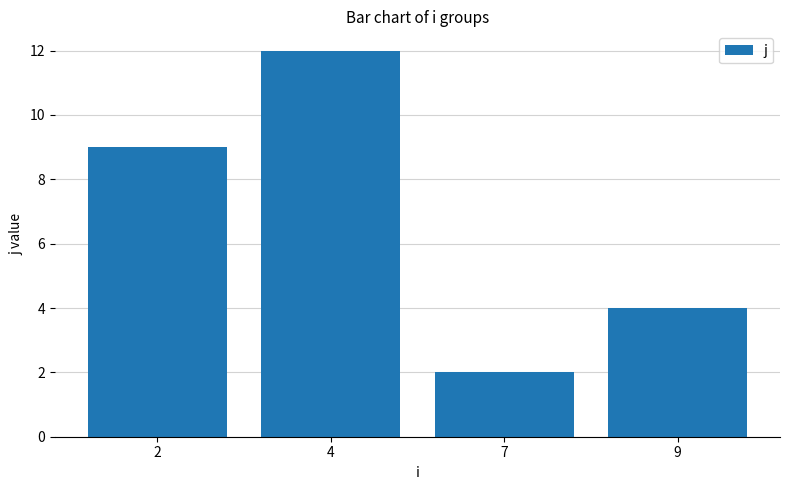

Rank the categories by value from highest to lowest.

4, 2, 9, 7